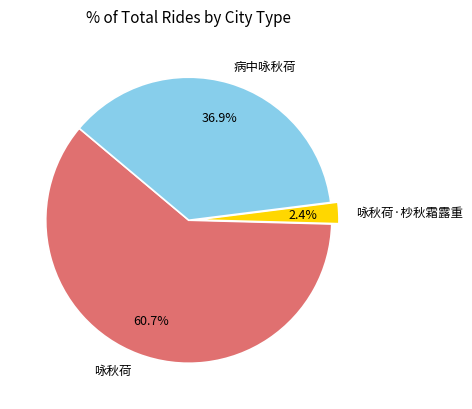

True or false: 病中咏秋荷 accounts for 37% of the total.

True